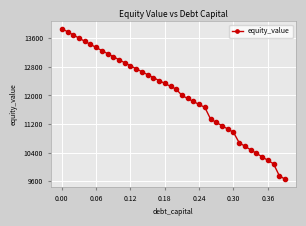

What is the value of the 28th point from the left?

11246.9